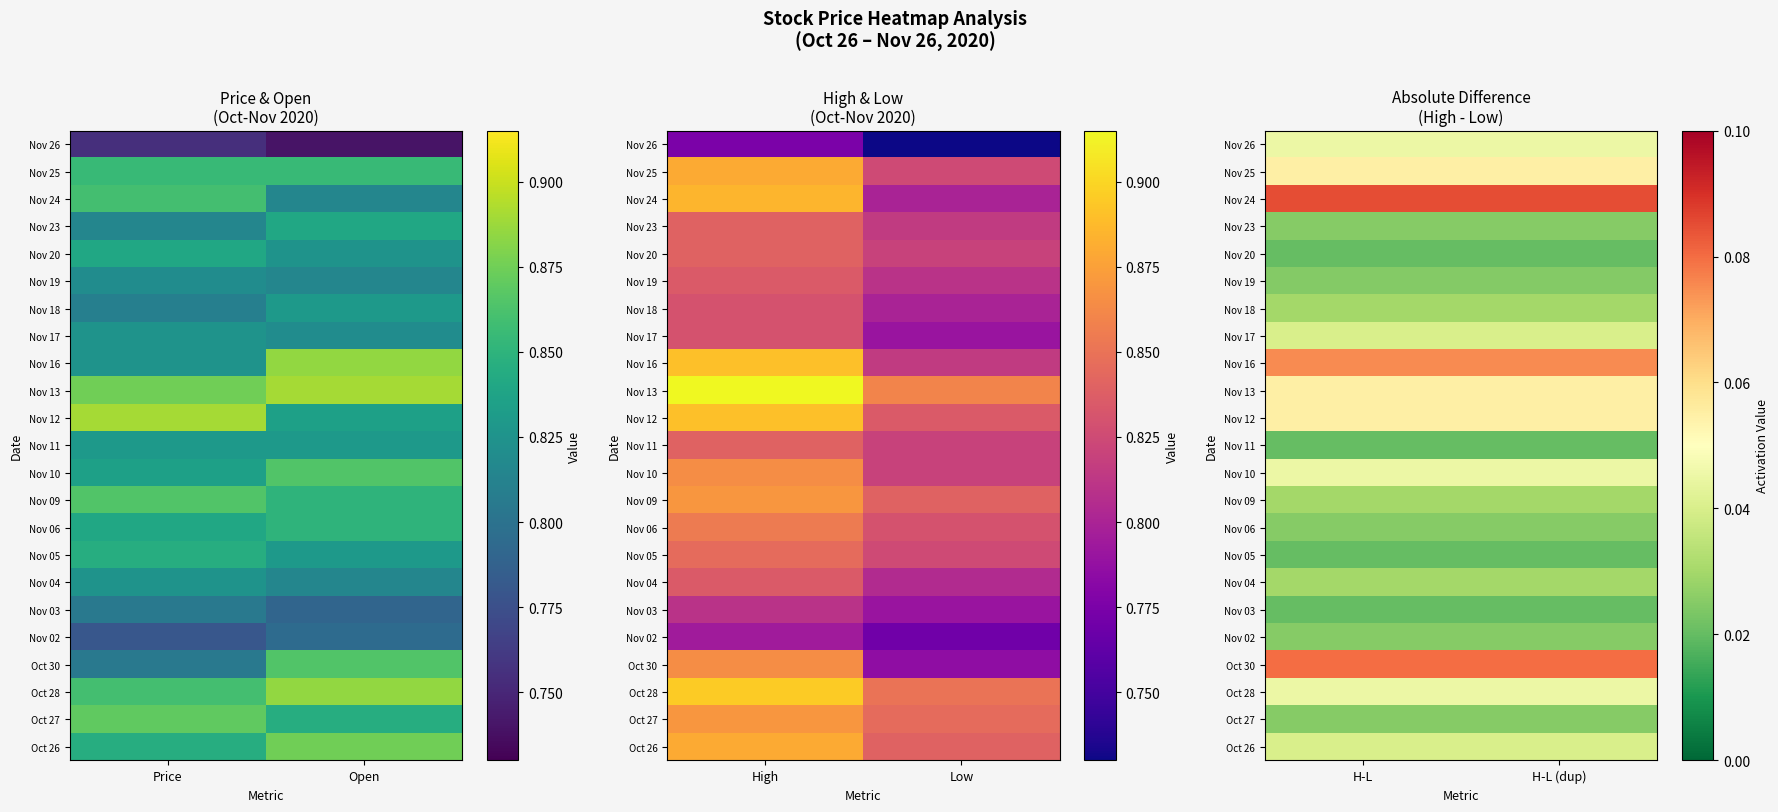

Is the value of Nov 06 at H-L greater than the value of Nov 03 at H-L?

Yes